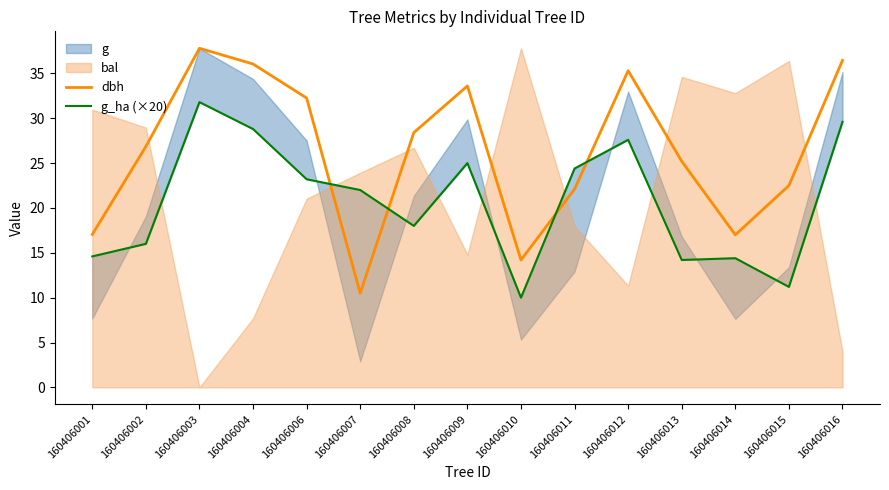

The value of g_ha (×20) at 160406003 is 47.3. True or false?

False